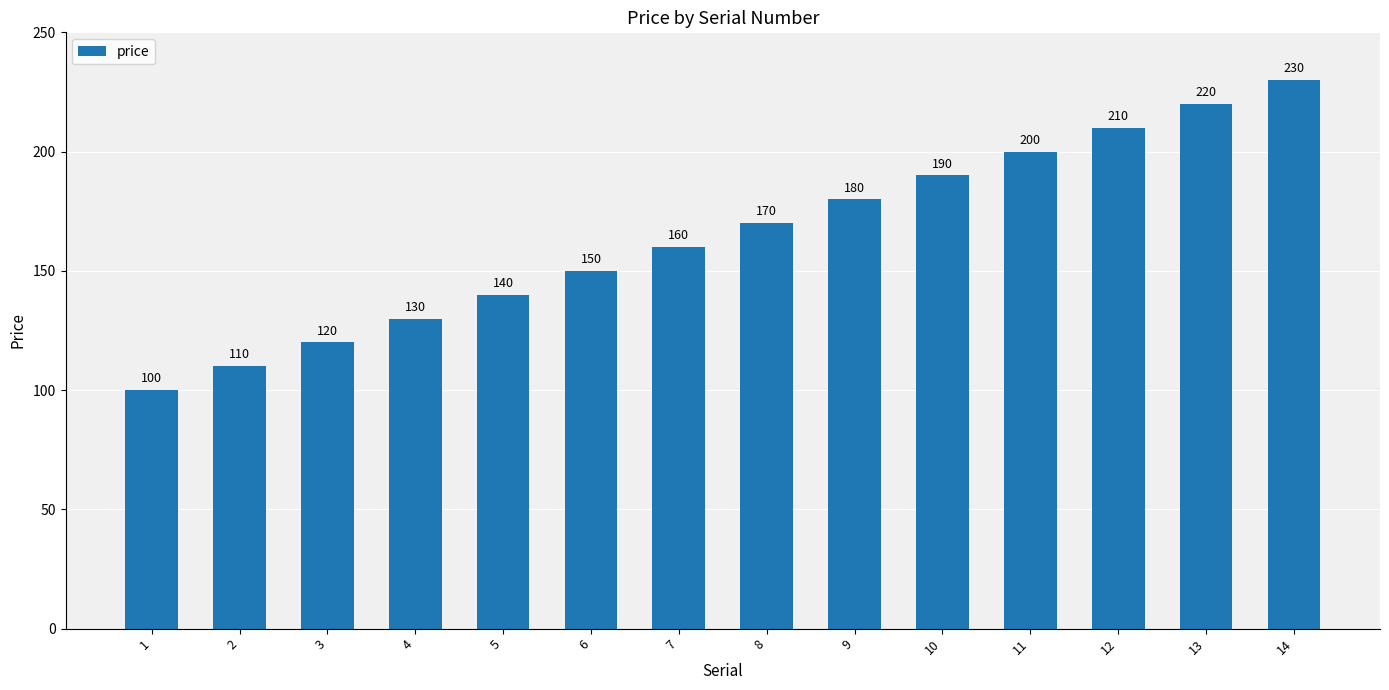

List the labels in order of value, smallest first.

1, 2, 3, 4, 5, 6, 7, 8, 9, 10, 11, 12, 13, 14